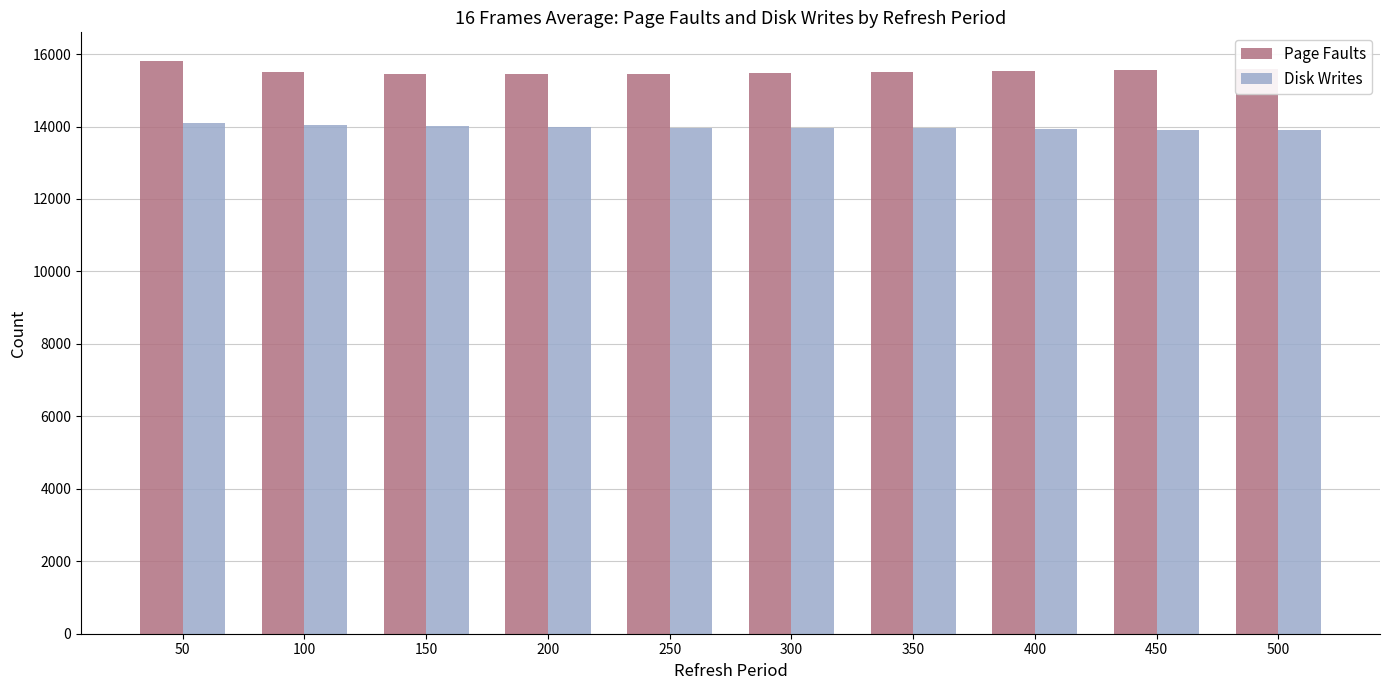

The Page Faults series shows 15810.0 at 50. True or false?

True